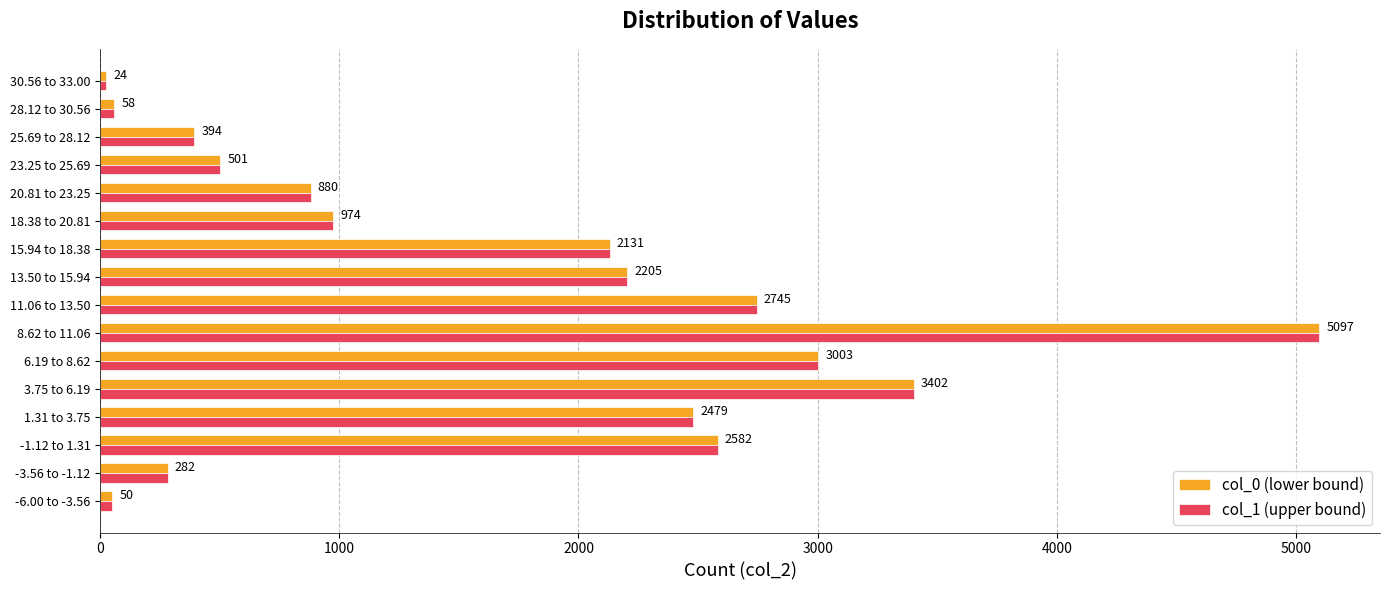

What is the lowest value of the col_0 (lower bound) series?

24